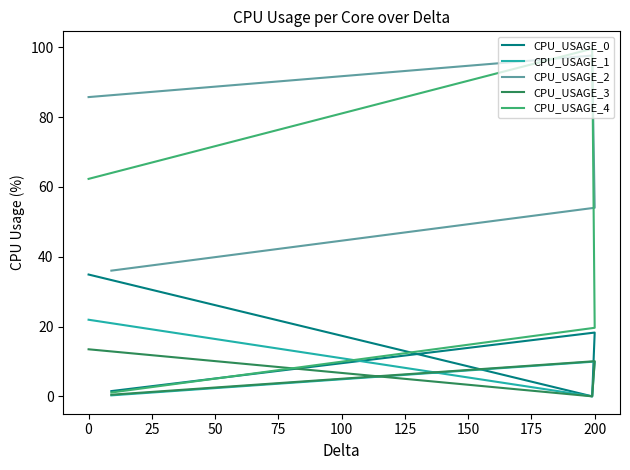

List the series in order of their peak value, highest first.

CPU_USAGE_4, CPU_USAGE_2, CPU_USAGE_0, CPU_USAGE_1, CPU_USAGE_3